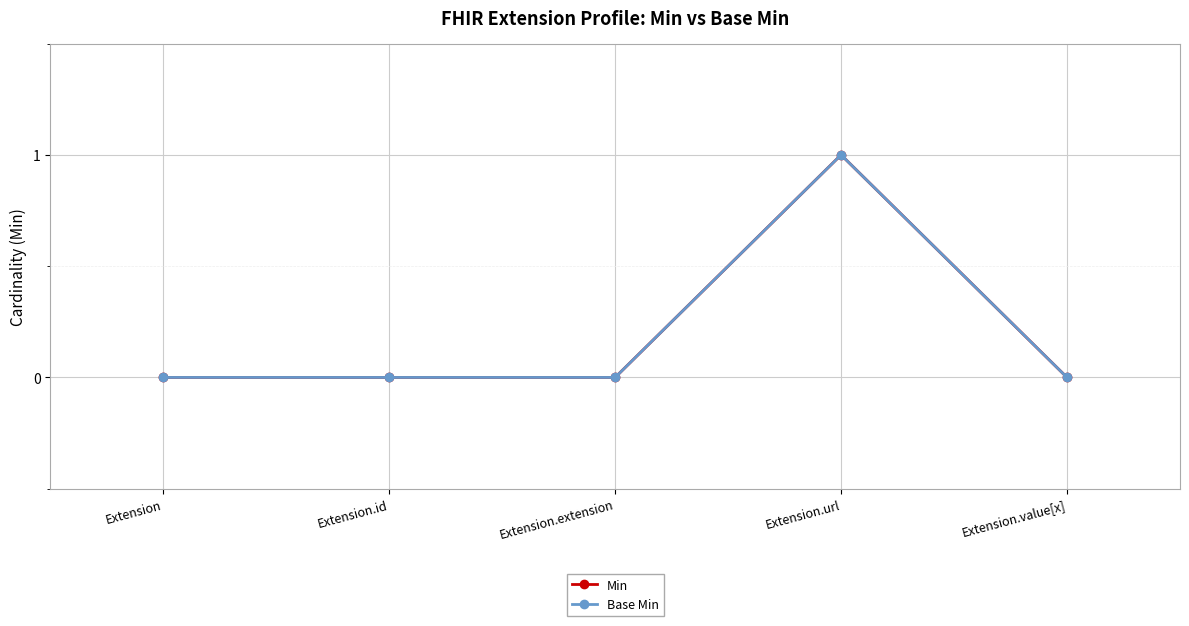

True or false: Min and Base Min cross at least once.

False